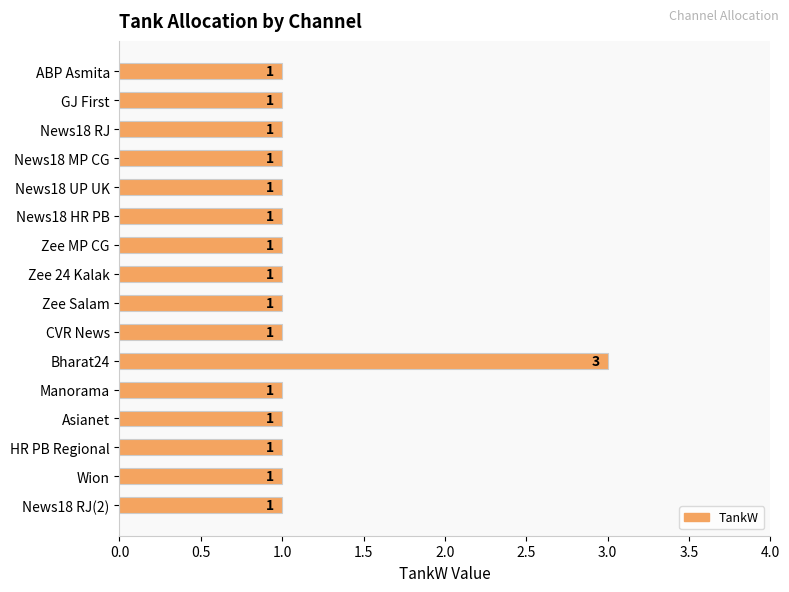

How many bars are there in total?

16